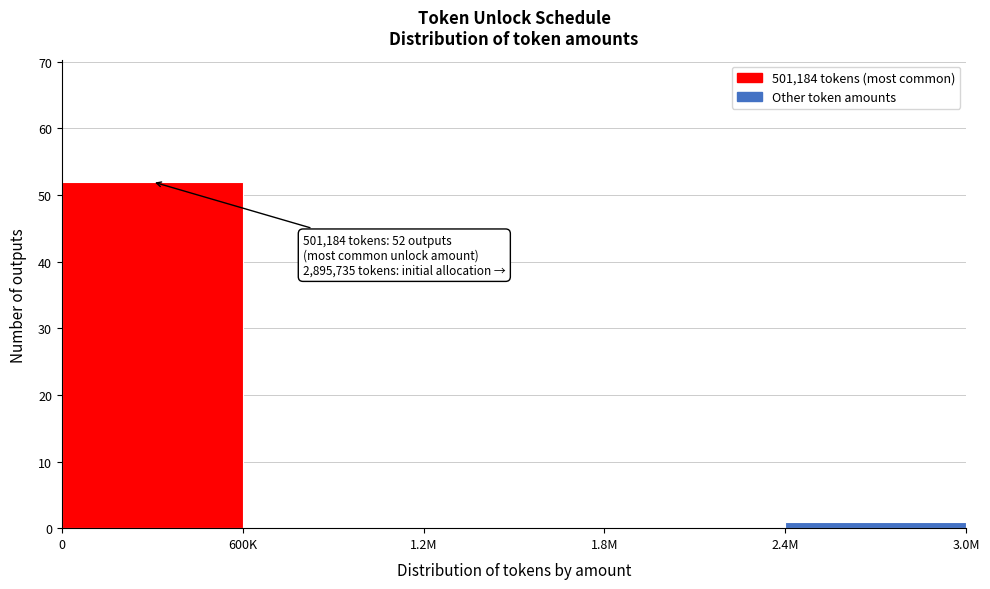

Reading left to right, what are all the values shown in this chart?

0=52	600K=0	1.2M=0	1.8M=0	2.4M=1